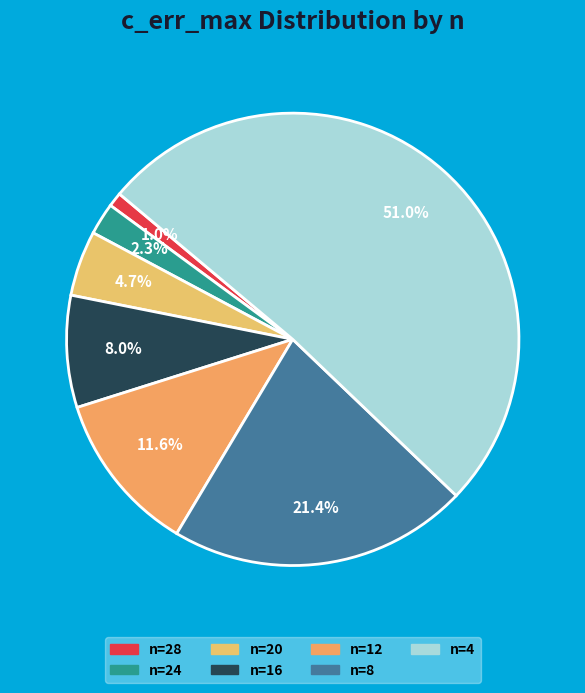

What is the largest slice in the pie chart?

n=4